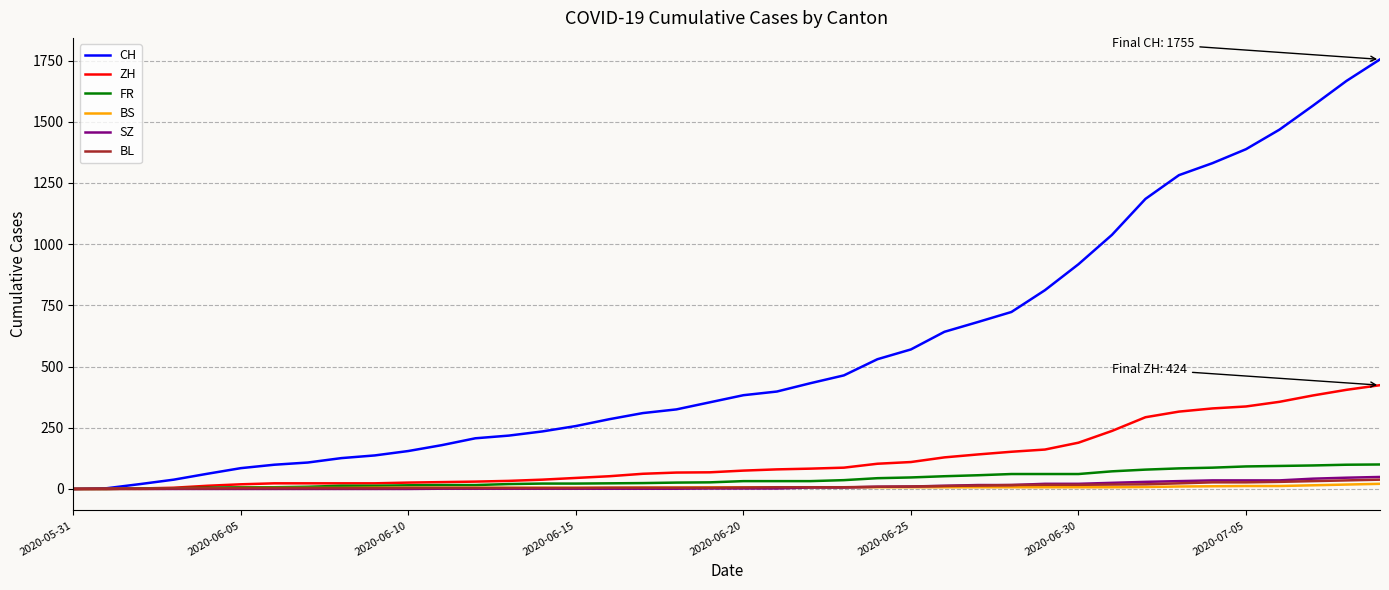

Which series has the widest spread of values?

CH